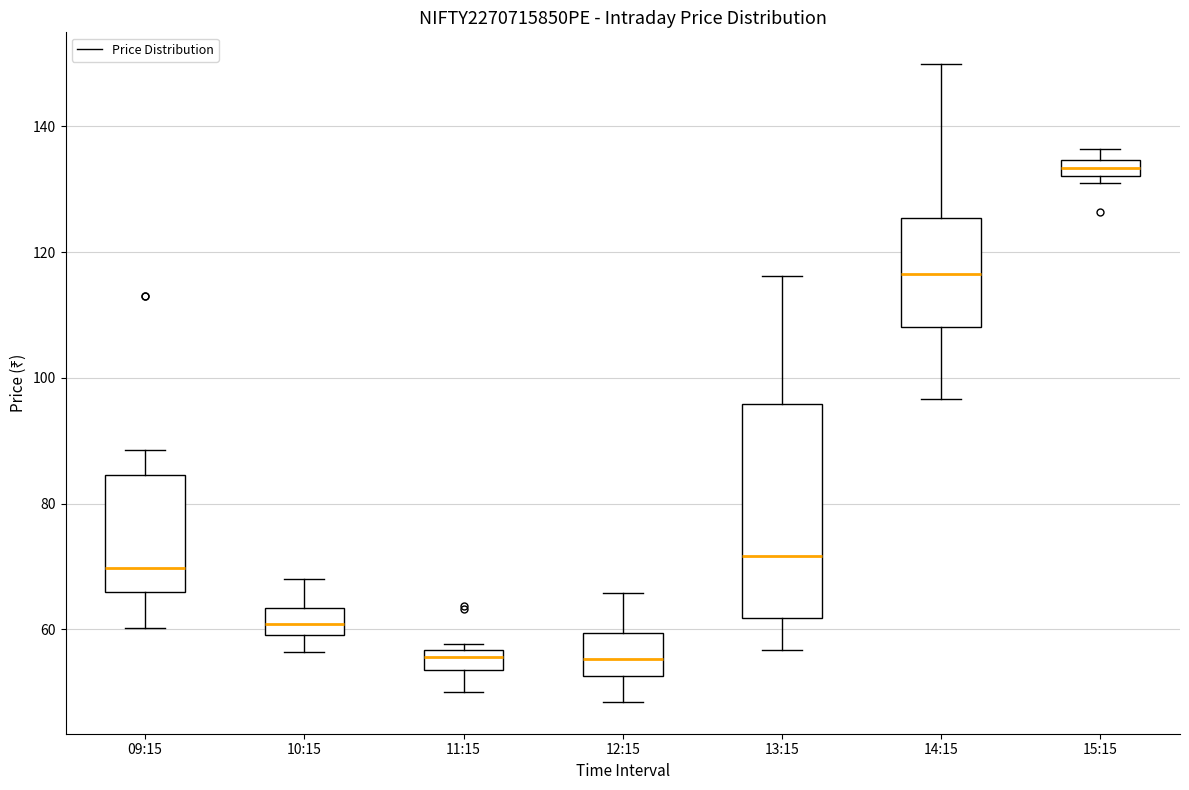

Which box is the tallest, from its lower edge to its upper edge?

13:15